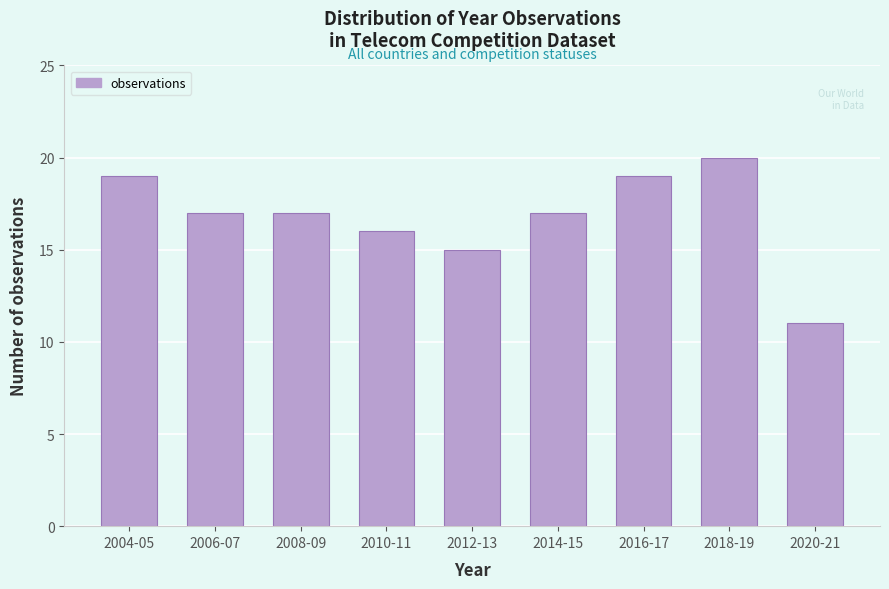

Reading left to right, extract all data points from this chart.

2004-05=19	2006-07=17	2008-09=17	2010-11=16	2012-13=15	2014-15=17	2016-17=19	2018-19=20	2020-21=11